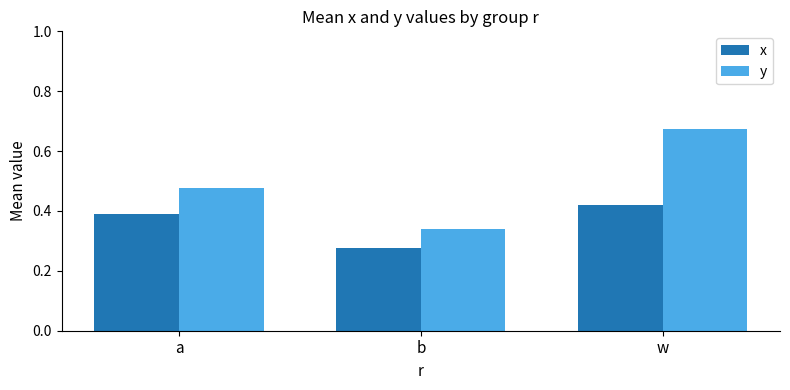

True or false: y has a value of 0.5 at b.

False